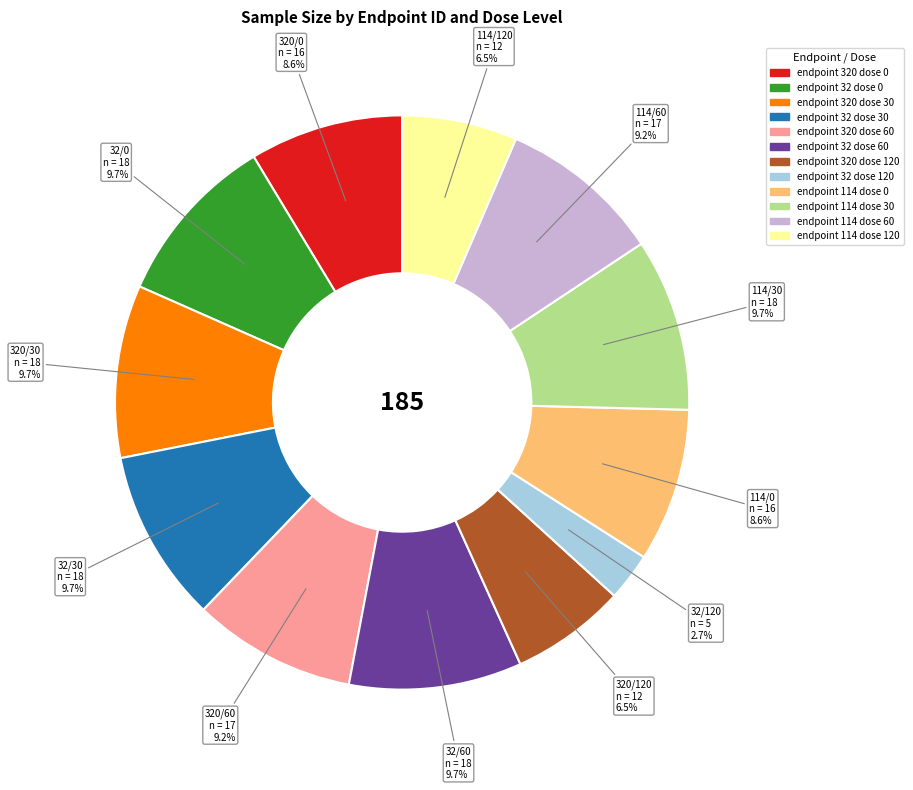

Which has a higher value, endpoint 32 dose 60 or endpoint 114 dose 120?

endpoint 32 dose 60